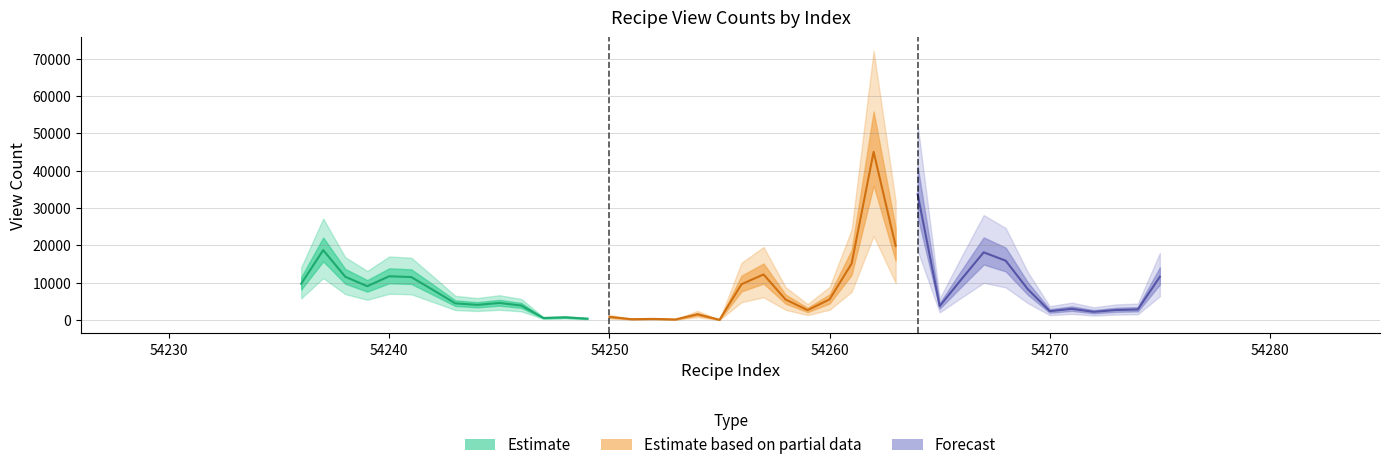

Where is 조회수_raw nearest to the value 22558?

54263